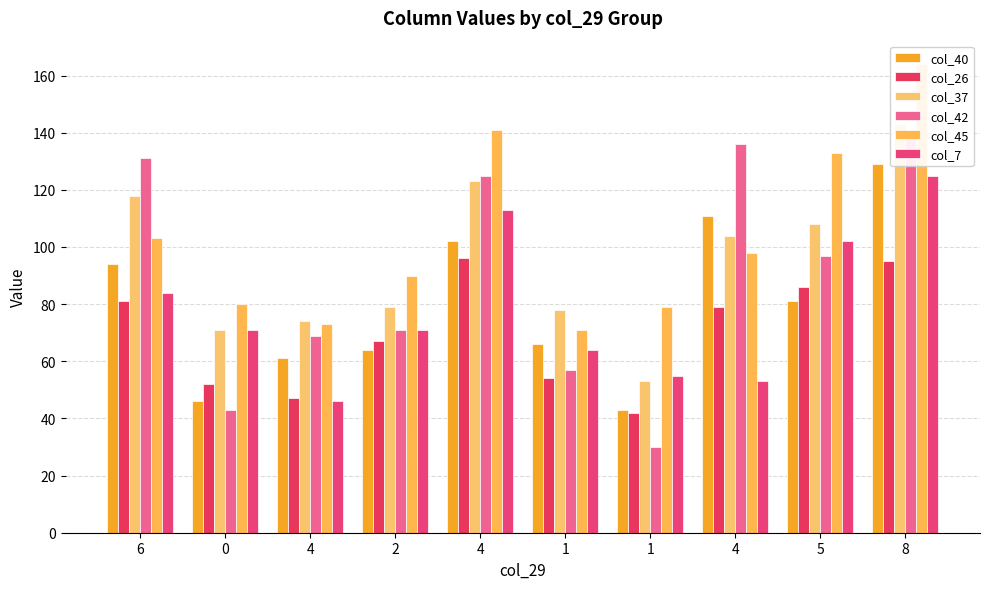

What is the sum of the col_26 values at 0 and 4?

99